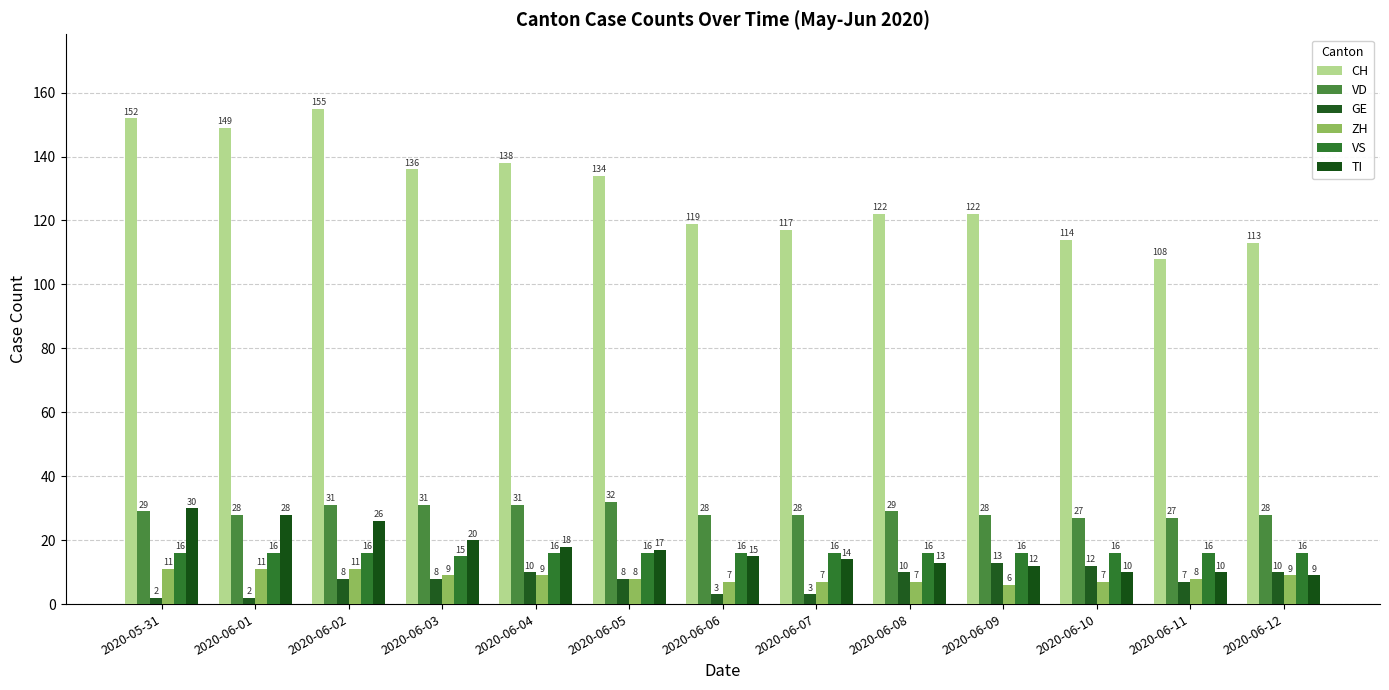

How many groups of bars are there?

13